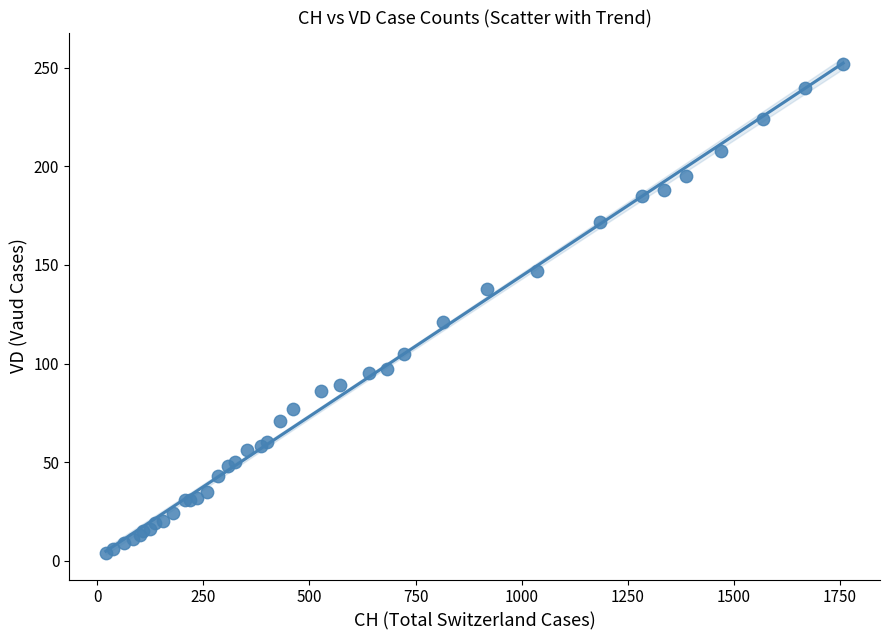

What Y value in the scatter plot is closest to 128?

121